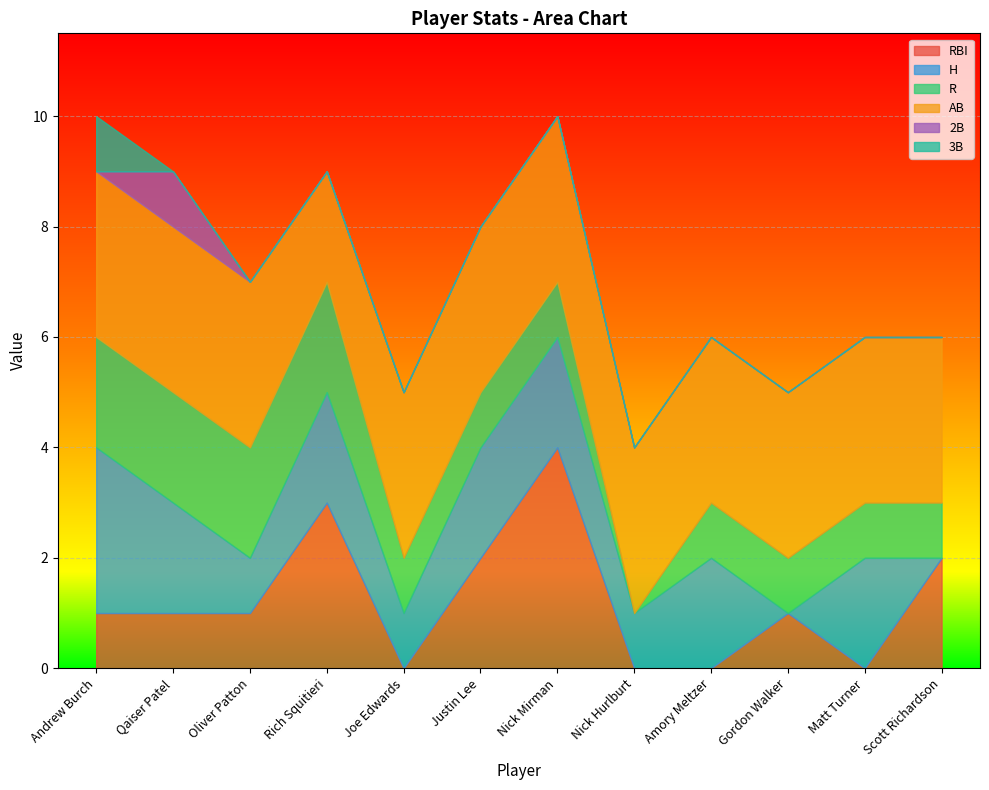

How many data points in R are less than 1?

1